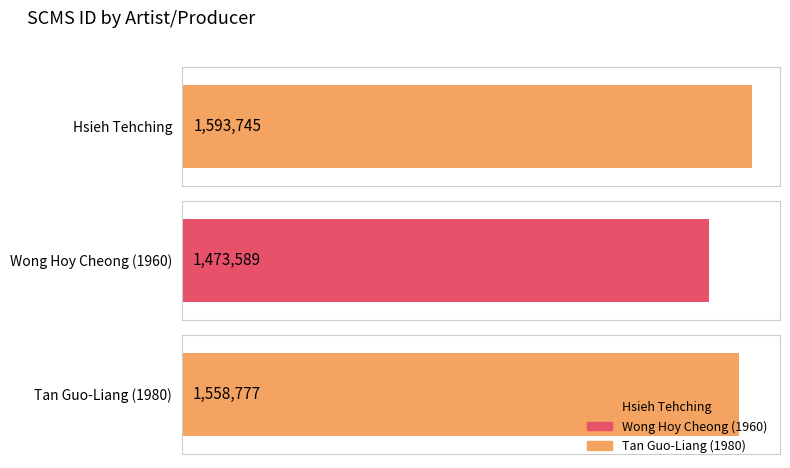

Reading left to right, what are all the values shown in this chart?

Hsieh Tehching=1593745	Wong Hoy Cheong (1960)=1473589	Tan Guo-Liang (1980)=1558777